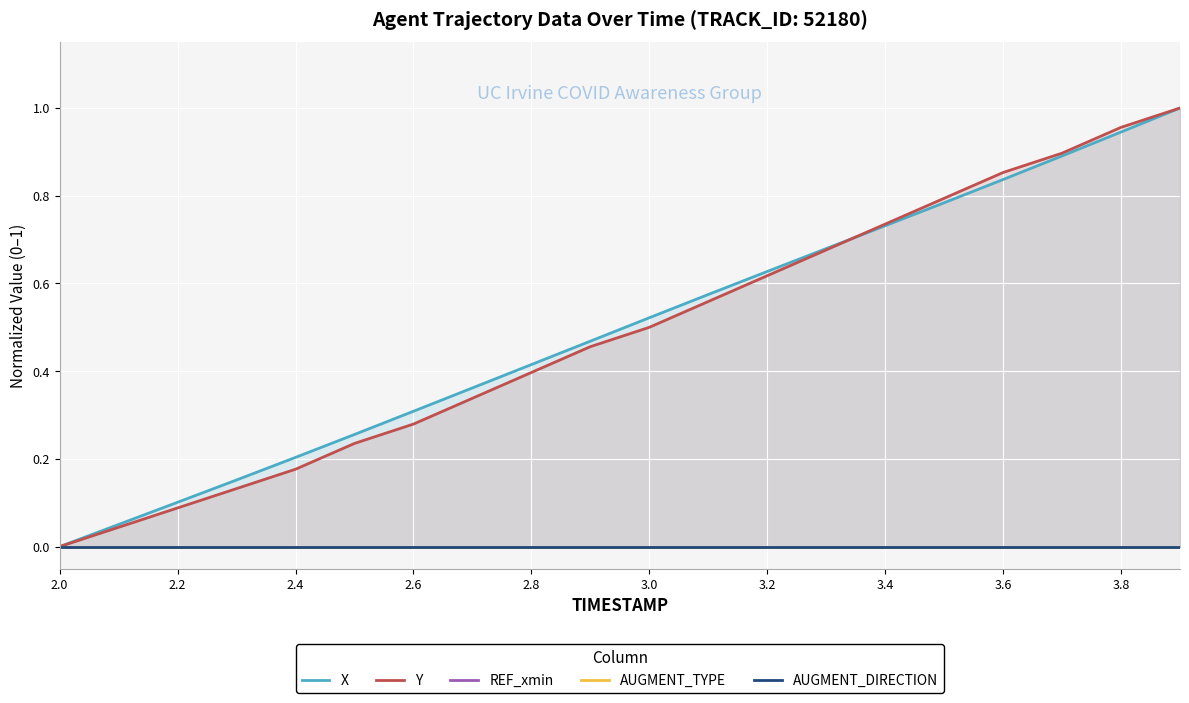

True or false: AUGMENT_TYPE and Y intersect in this chart.

False